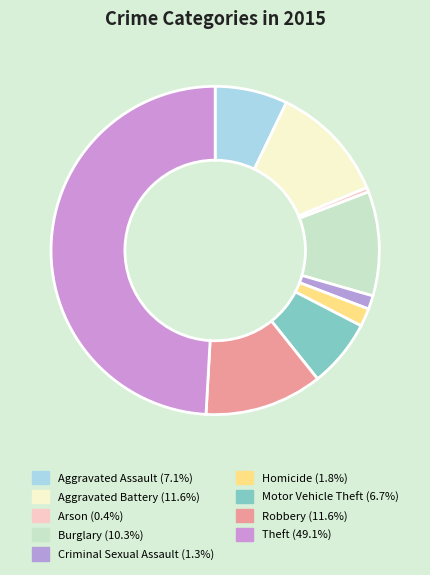

To the nearest percent, what portion does Burglary represent?

10%